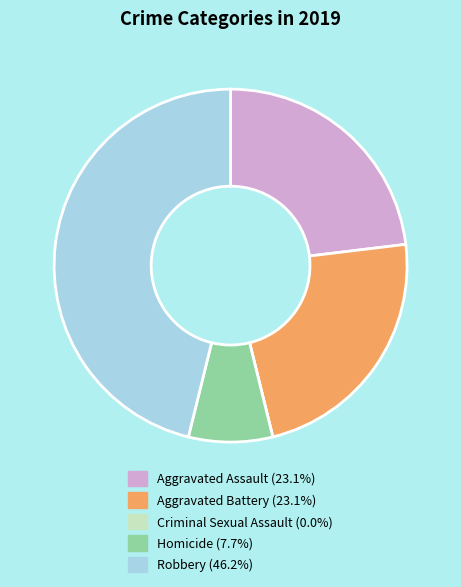

Is there a majority slice in this chart?

No